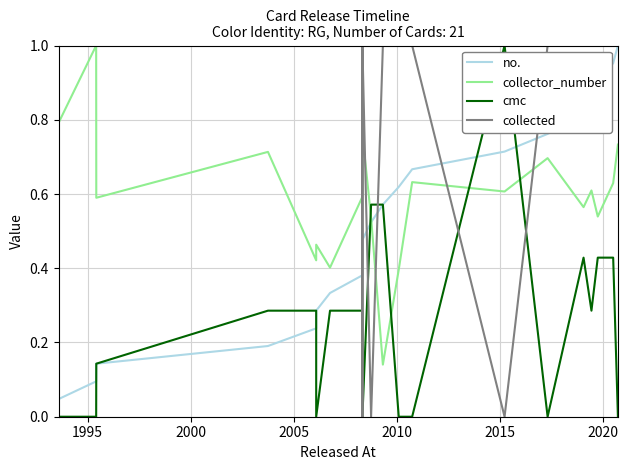

What are all the series names shown in the legend?

no., collector_number, cmc, collected